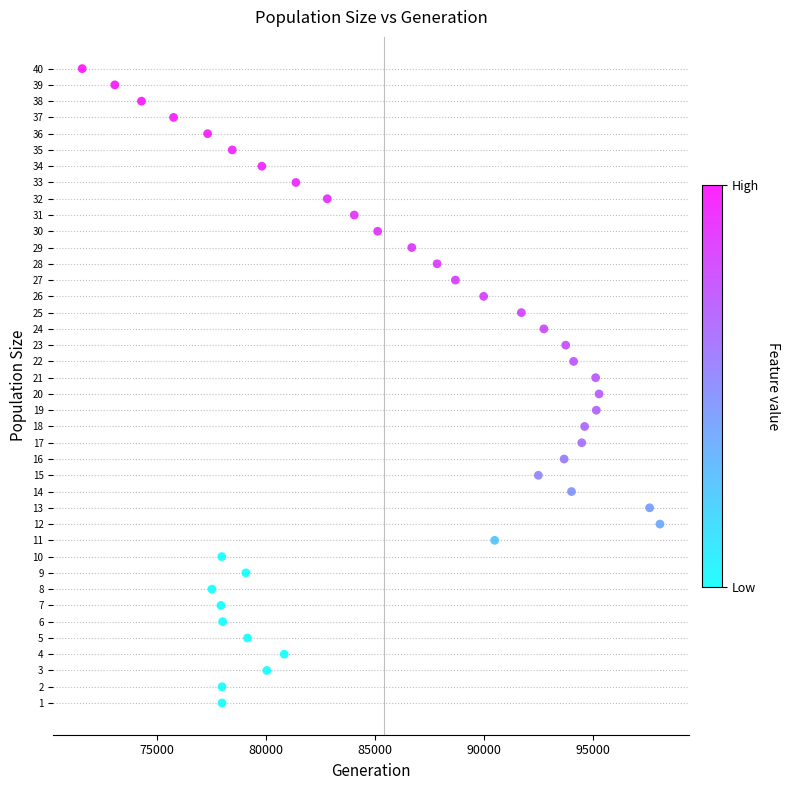

What is the range of X values (max minus min)?

26475